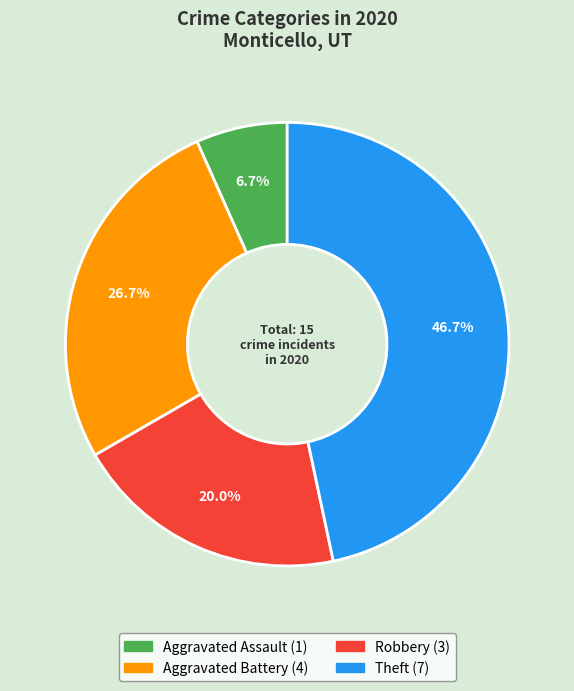

Count the number of slices in the pie.

4